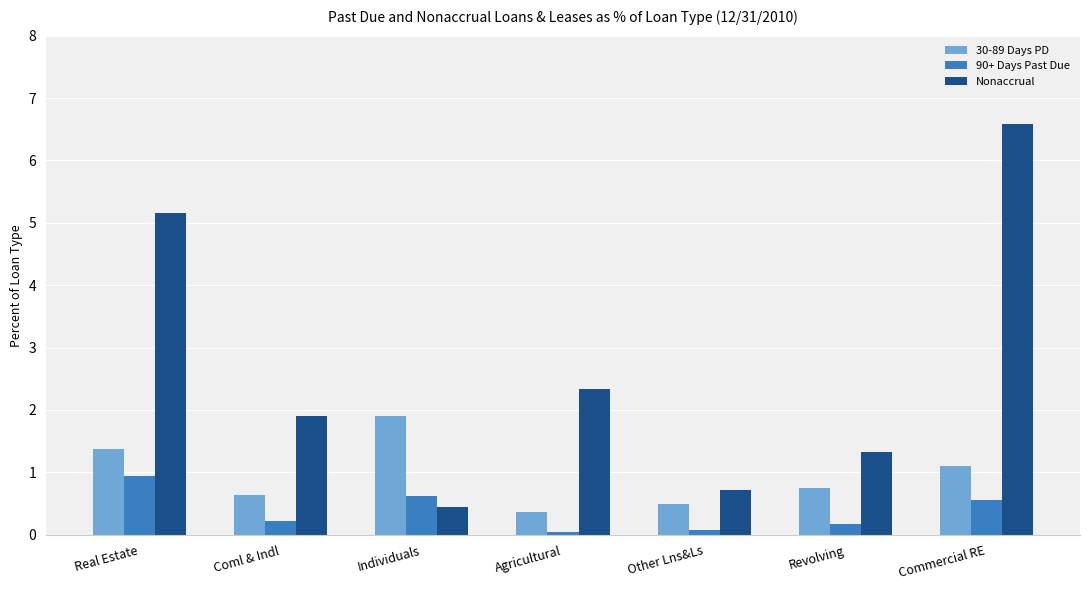

What is the sum of all 90+ Days Past Due values?

2.7